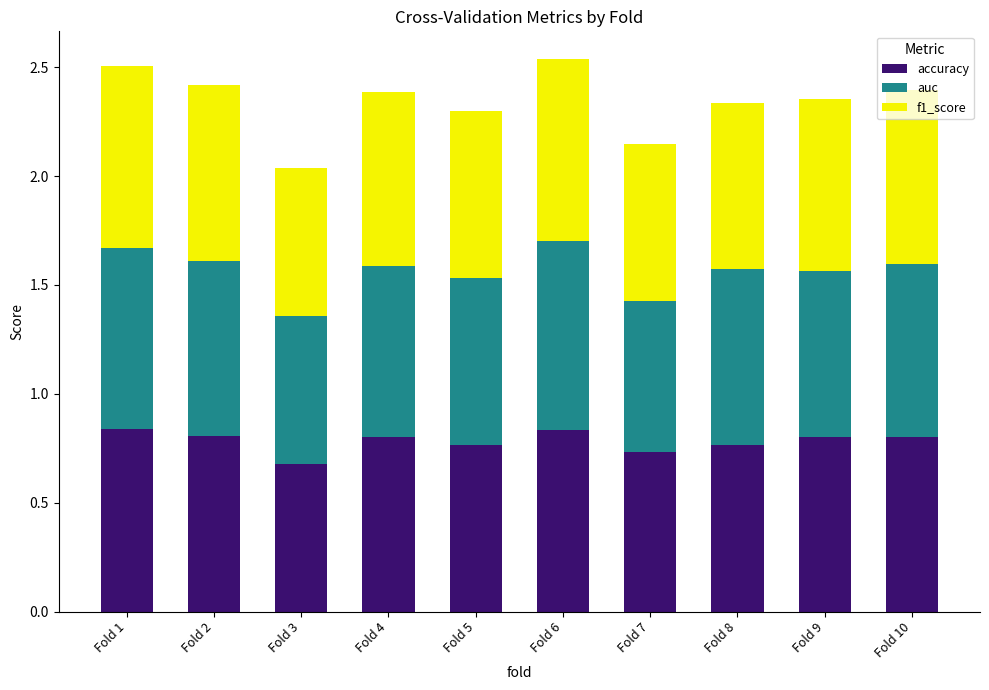

Count the number of data series in this chart.

3